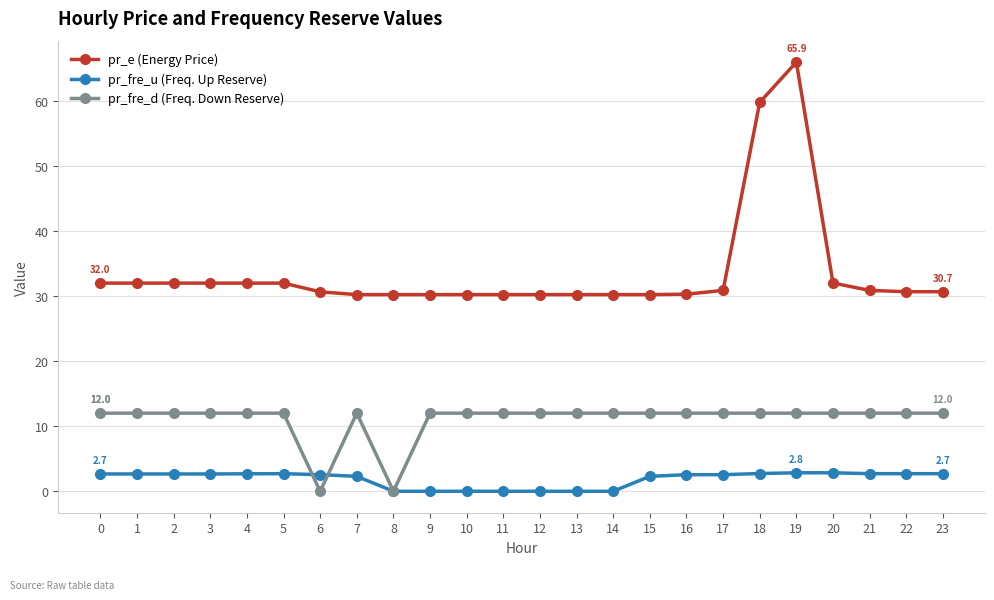

What is the maximum value shown in the chart?

65.9